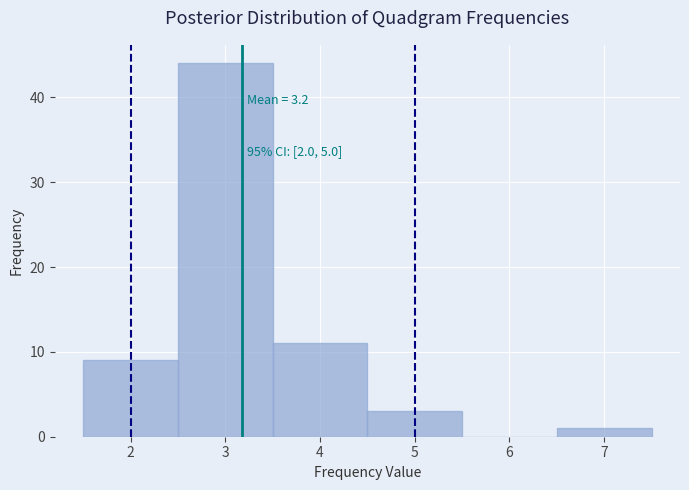

Which range on the x-axis has the tallest bar?

2.5 to 3.5